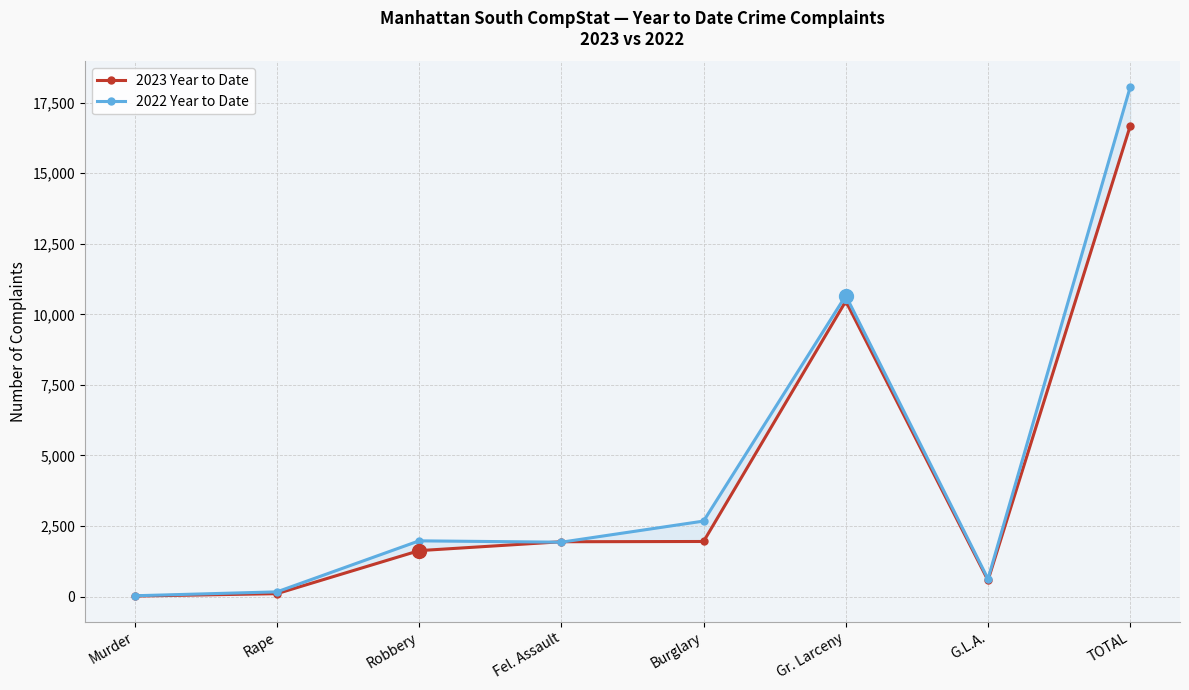

Reading left to right, what are all the values shown in this chart?

2023 Year to Date: 17	102	1627	1942	1951	10465	573	16677
2022 Year to Date: 28	166	1974	1926	2674	10664	625	18057